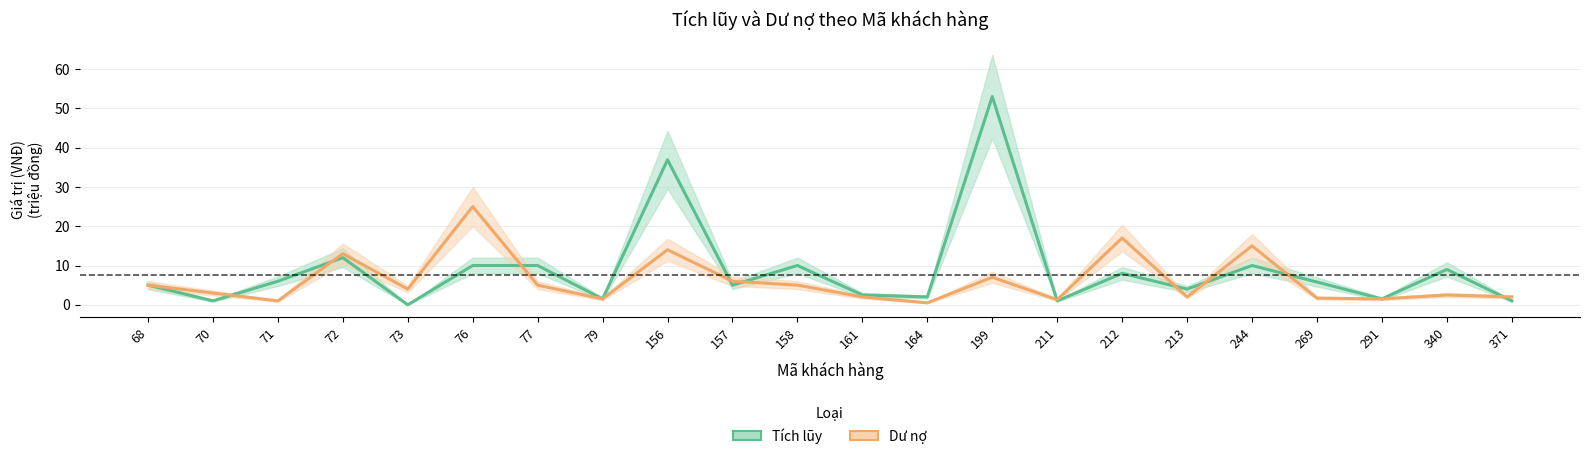

What is the maximum value shown in the chart?

53.0